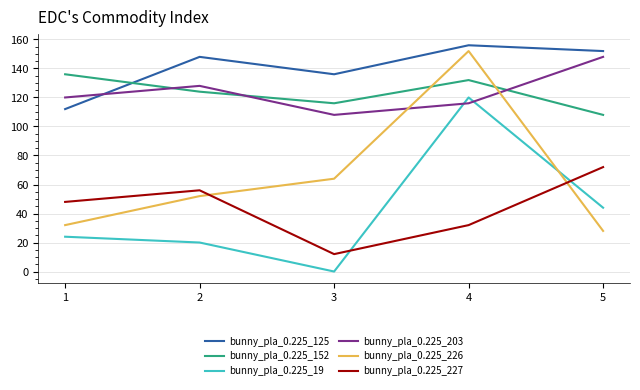

The bunny_pla_0.225_125 series shows 112 at 1. True or false?

True